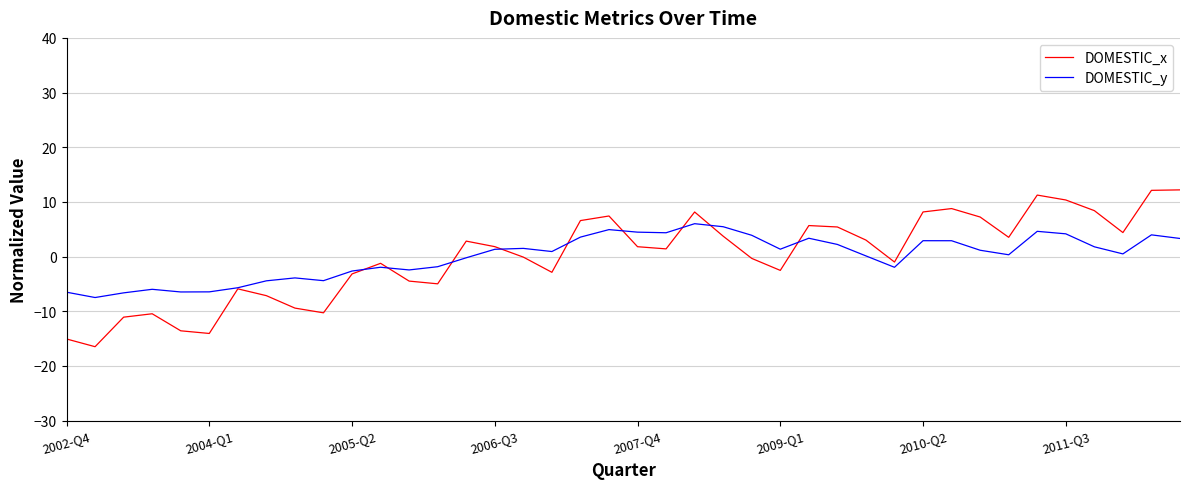

What are all the series names shown in the legend?

DOMESTIC_x, DOMESTIC_y